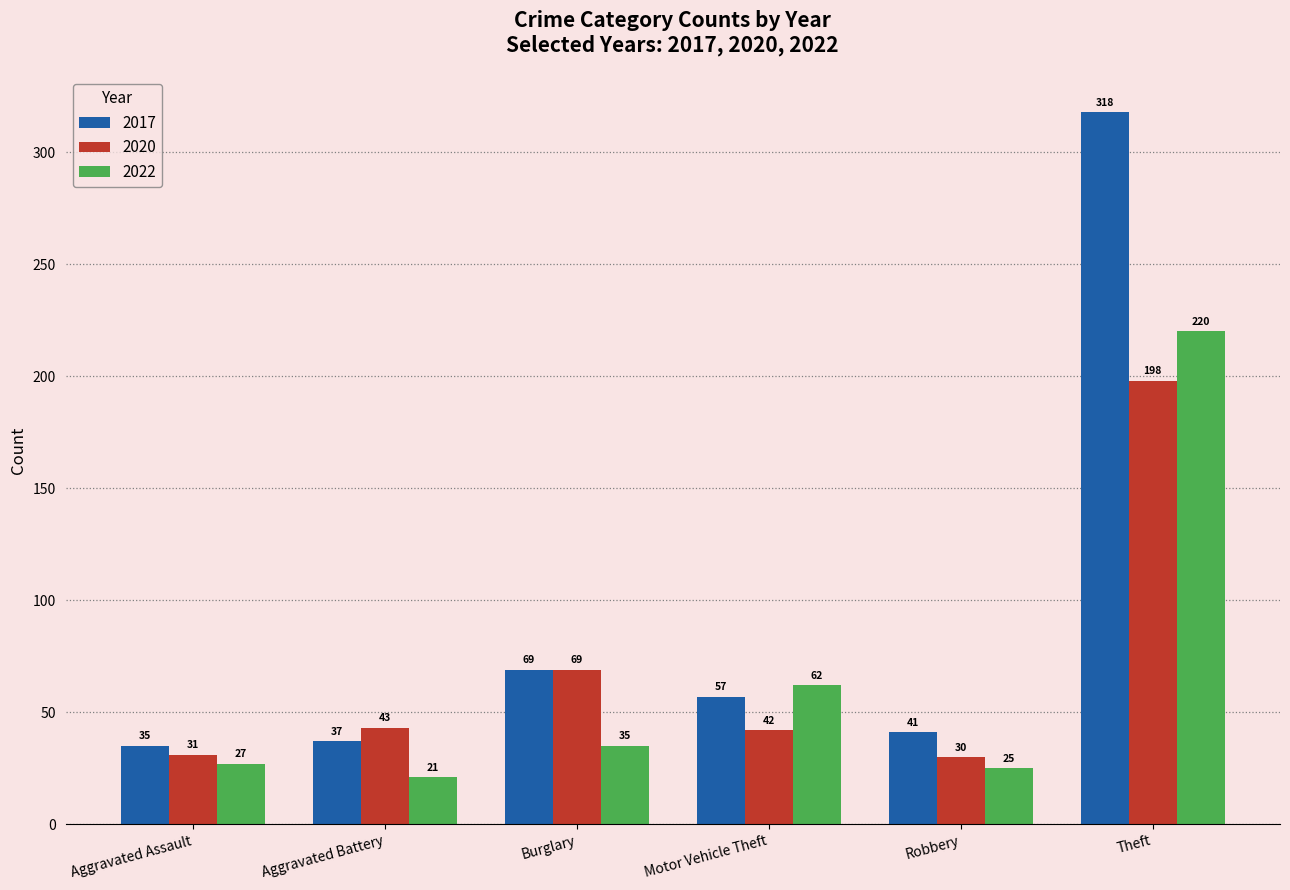

Which series changed the most between Robbery and Theft?

2017